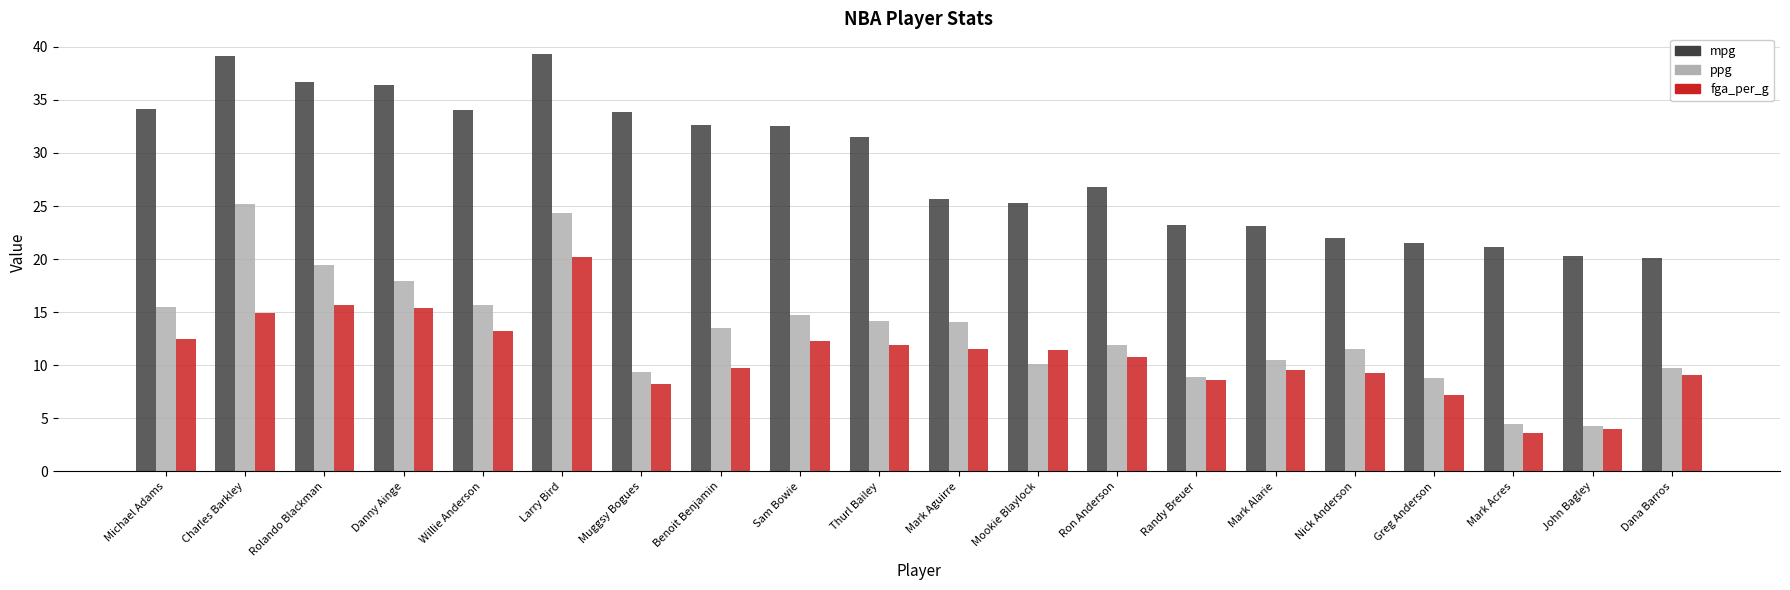

How many bars are there in each group?

3